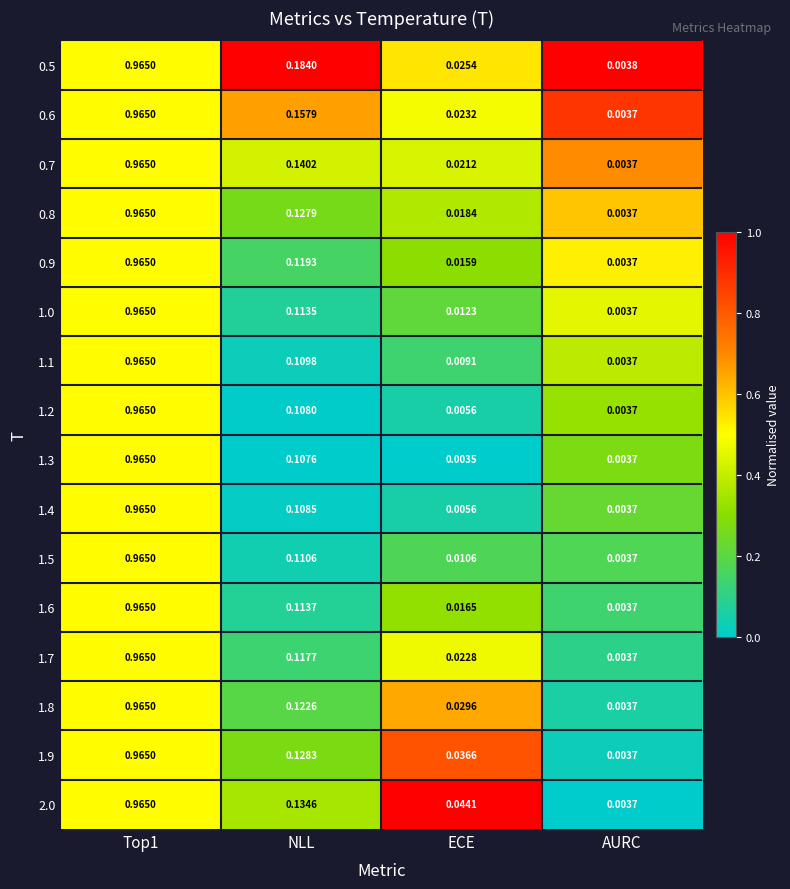

At which label does 1.1 reach its minimum?

AURC